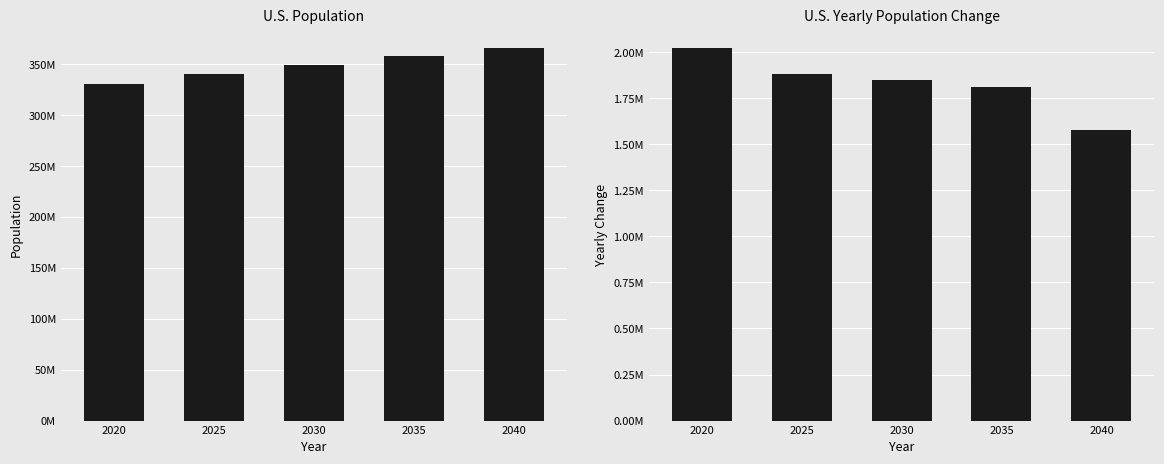

Which category has the highest value across all series?

2040